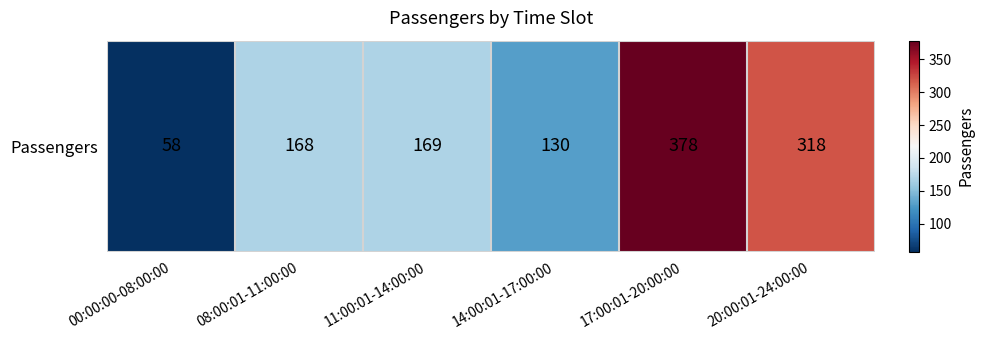

Is it true that the value at 17:00:01-20:00:00 is 550?

False